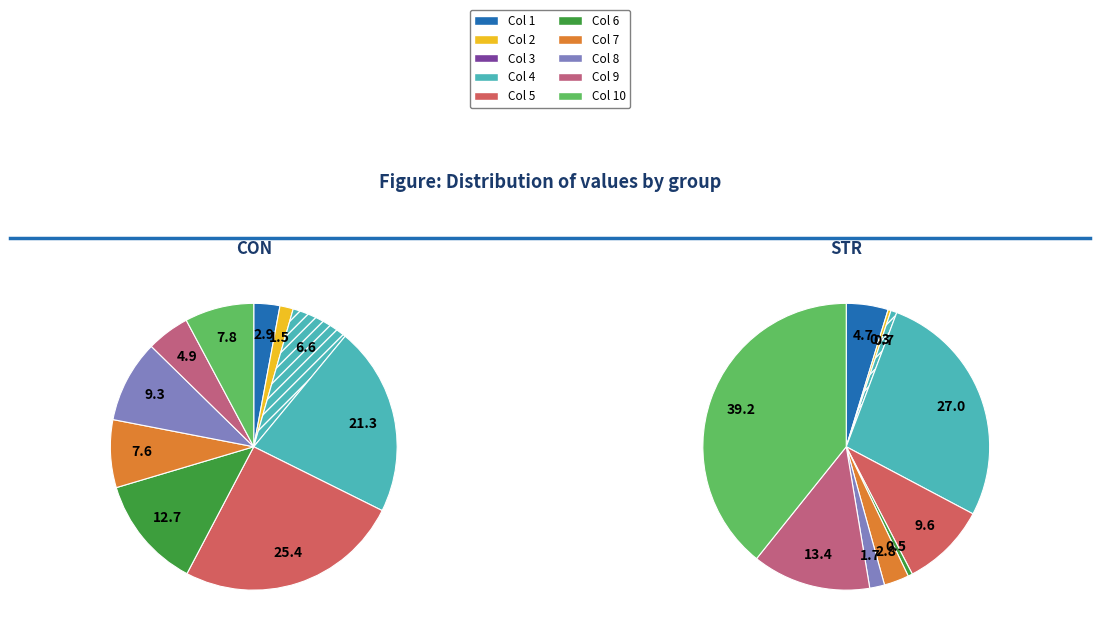

Does 9 account for over 50% of the chart?

No